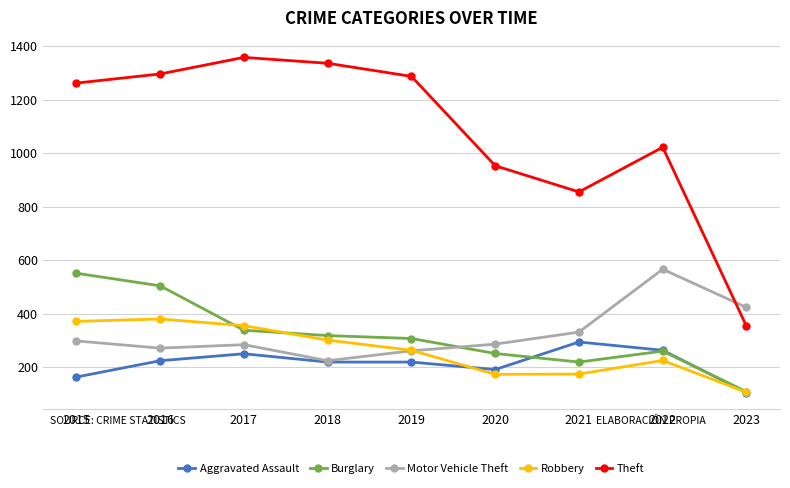

True or false: Theft and Aggravated Assault intersect in this chart.

False